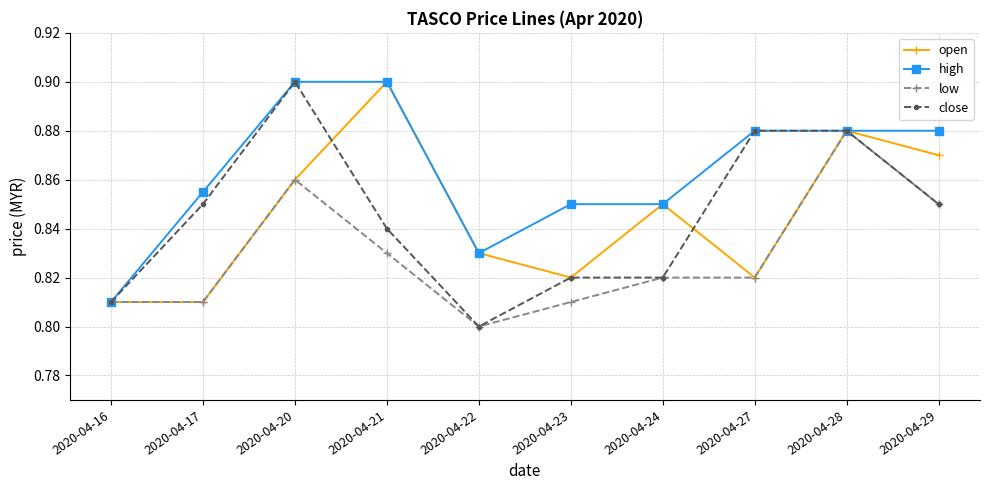

Where is low nearest to the value 0?

2020-04-22